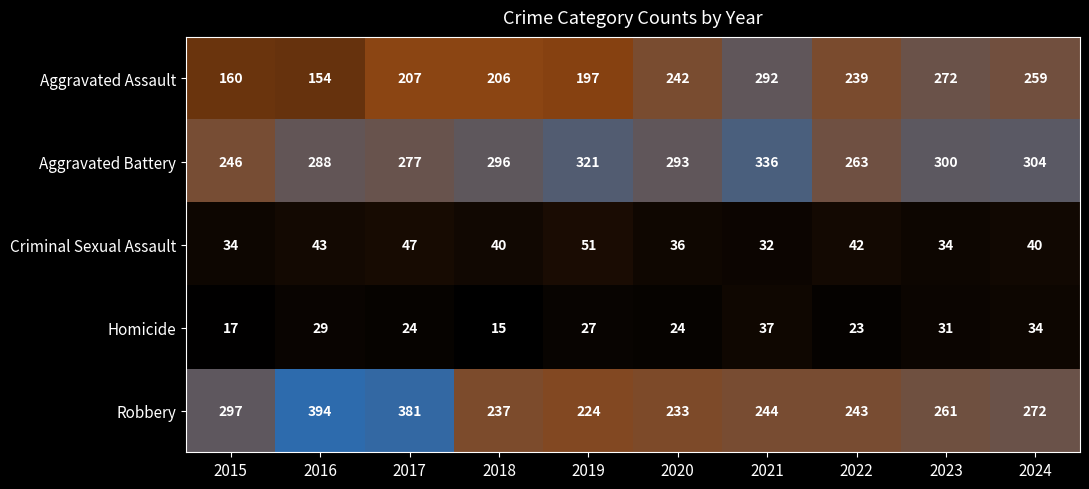

What is the sum of all Aggravated Battery values?

2924